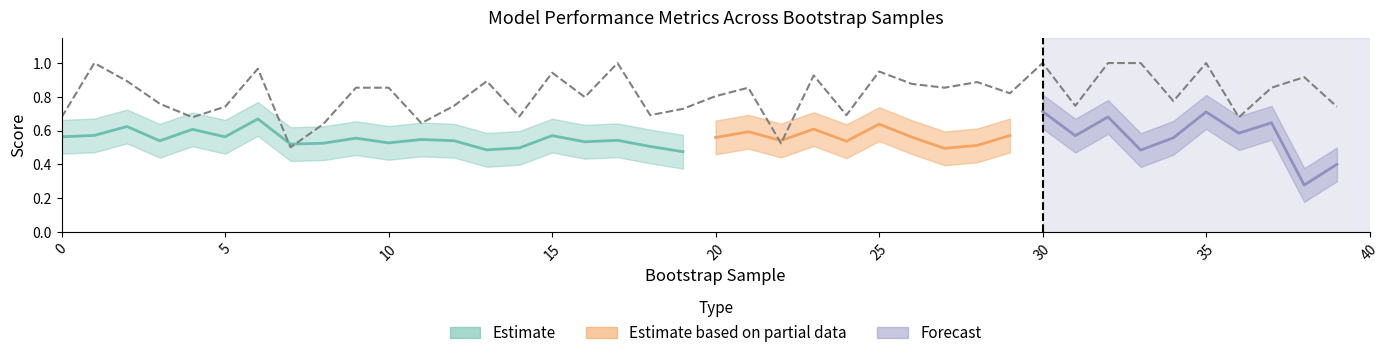

True or false: there are more than 2 points higher than both neighbors.

True